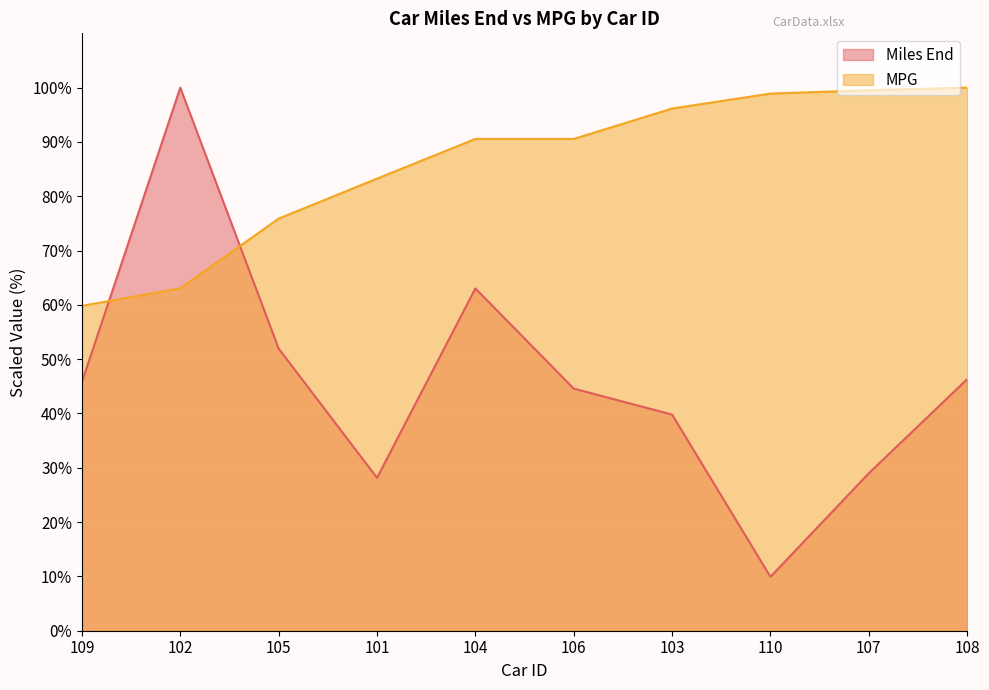

Reading right to left, extract all data points from this chart.

Miles End: 108=46.3	107=29.0	110=9.9	103=39.8	106=44.6	104=63.0	101=28.2	105=52.0	102=100.0	109=45.8
MPG: 108=100.0	107=99.5	110=98.9	103=96.2	106=90.6	104=90.6	101=83.2	105=75.9	102=63.0	109=59.8